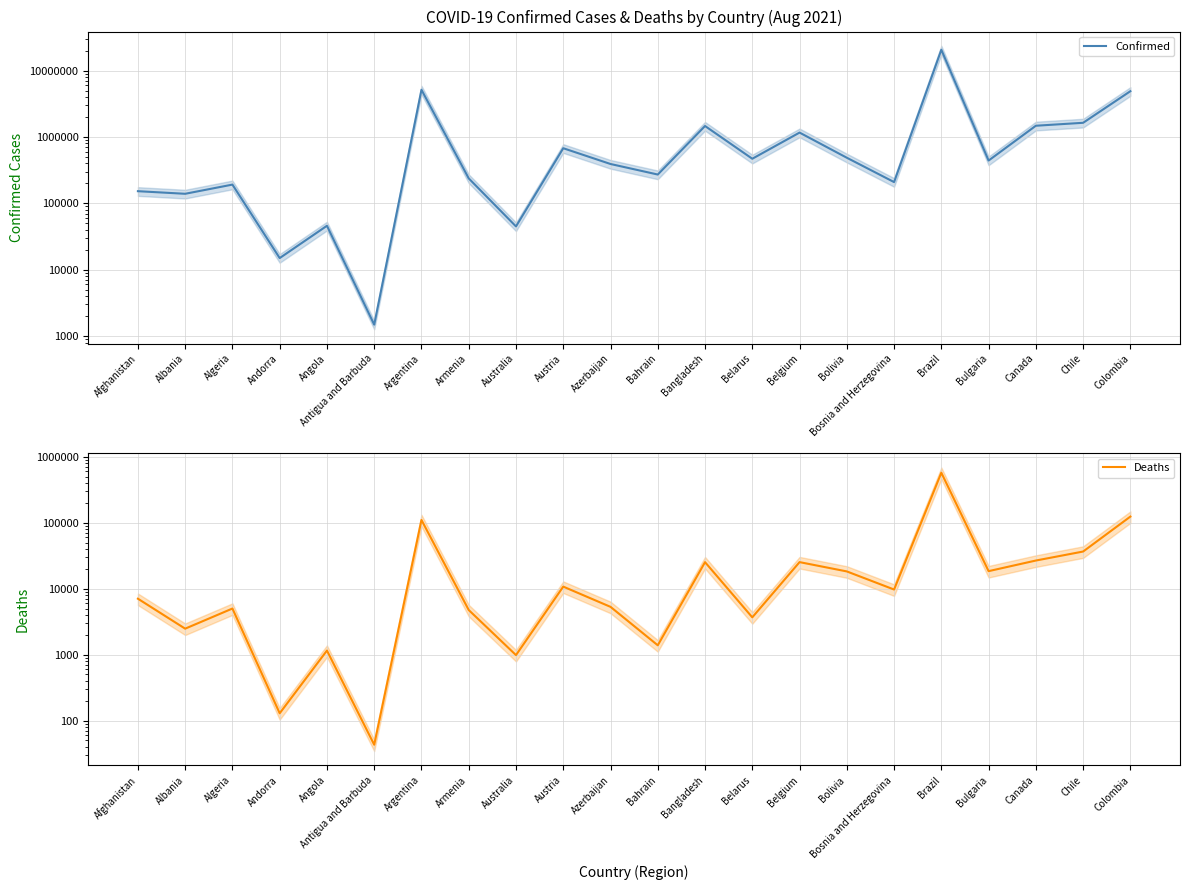

Between Argentina and Canada, which is larger?

Argentina